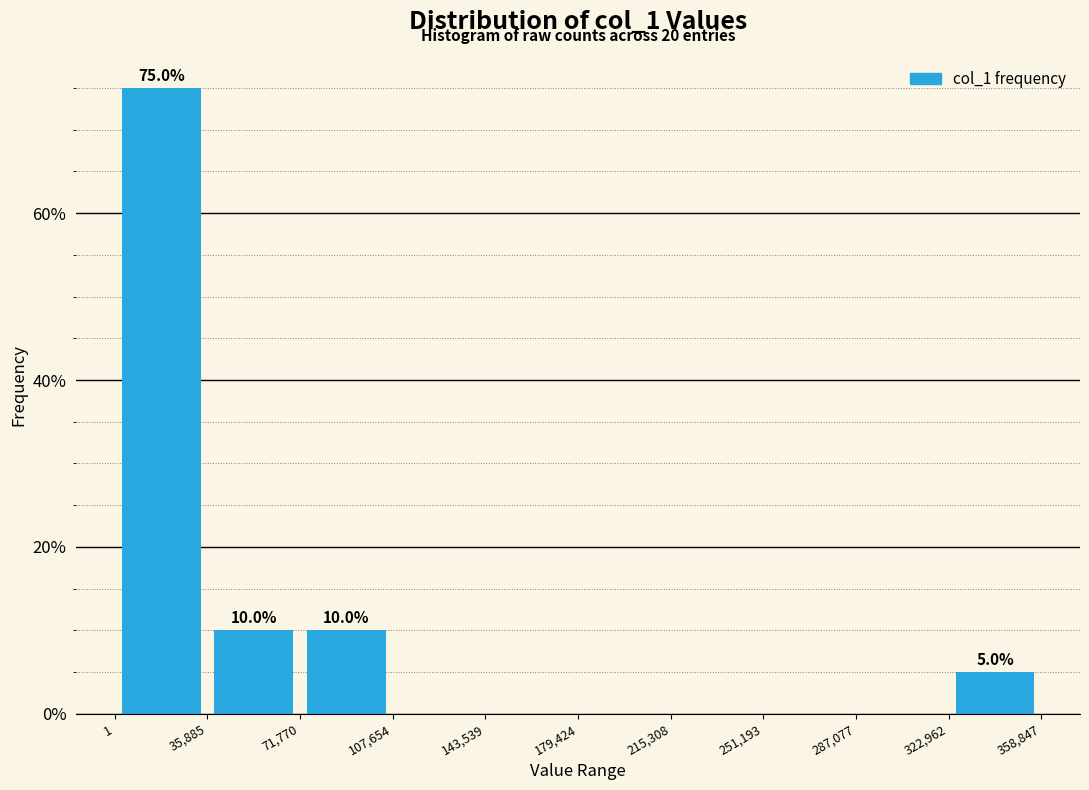

Over which range of the x-axis is the bar tallest?

1 to 35,885